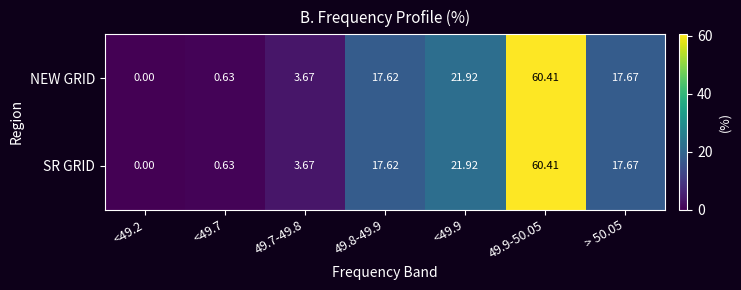

How many data points does each series have?

7